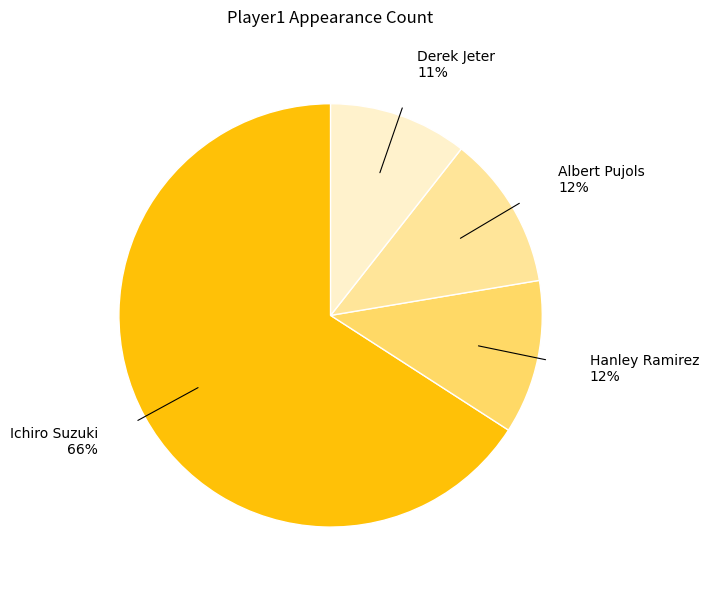

Is Ichiro Suzuki the majority of the pie?

Yes